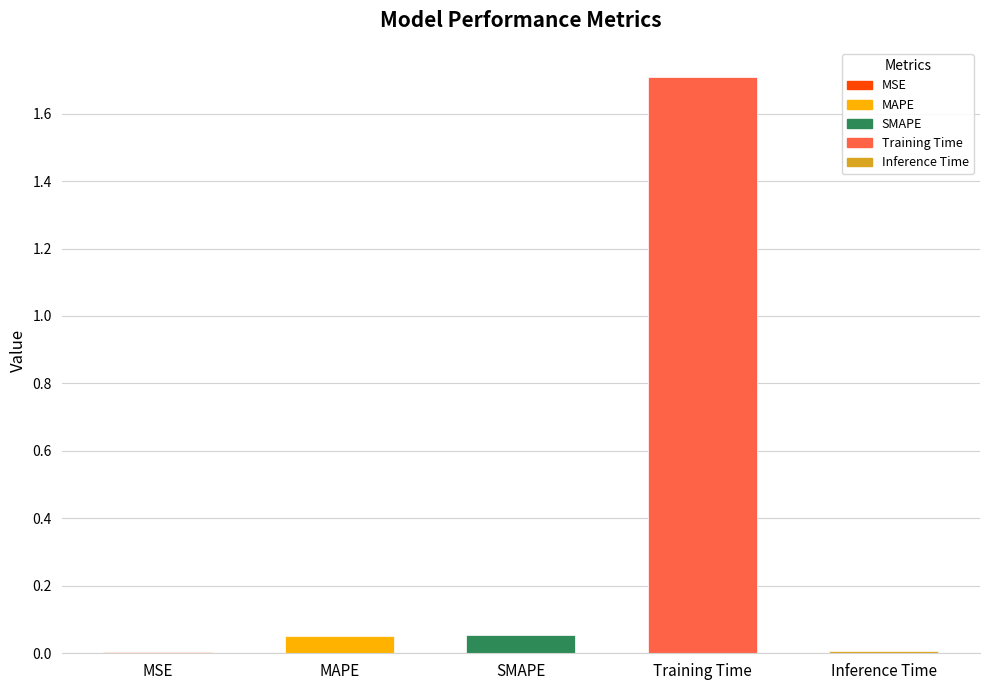

How many categories are shown in the chart?

5